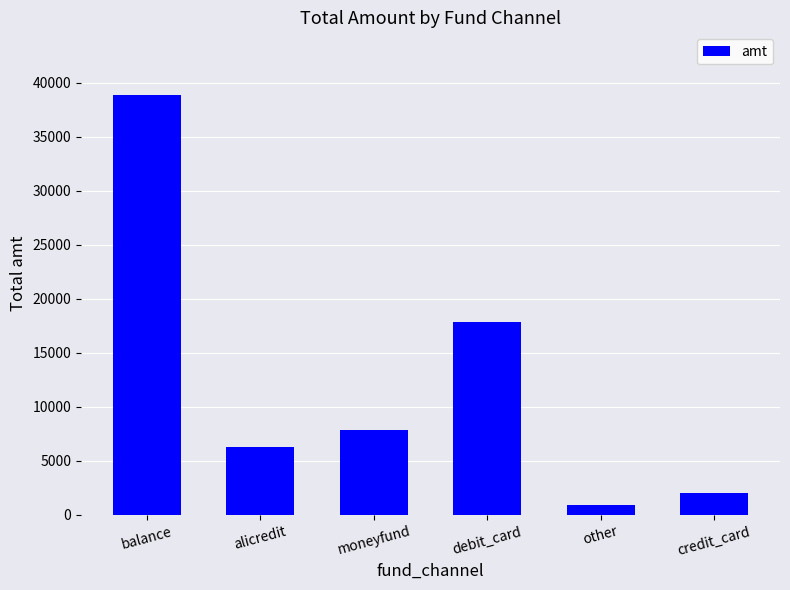

Reading right to left, extract all data points from this chart.

credit_card=2020	other=880	debit_card=17853	moneyfund=7849	alicredit=6300	balance=38859